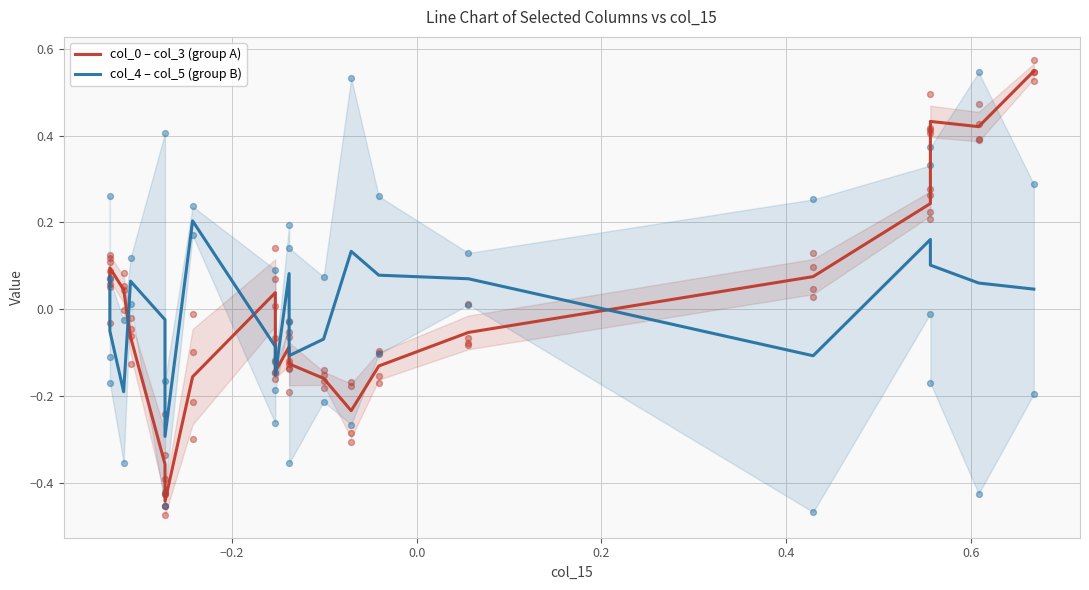

At how many categories does at least one series exceed 0?

15